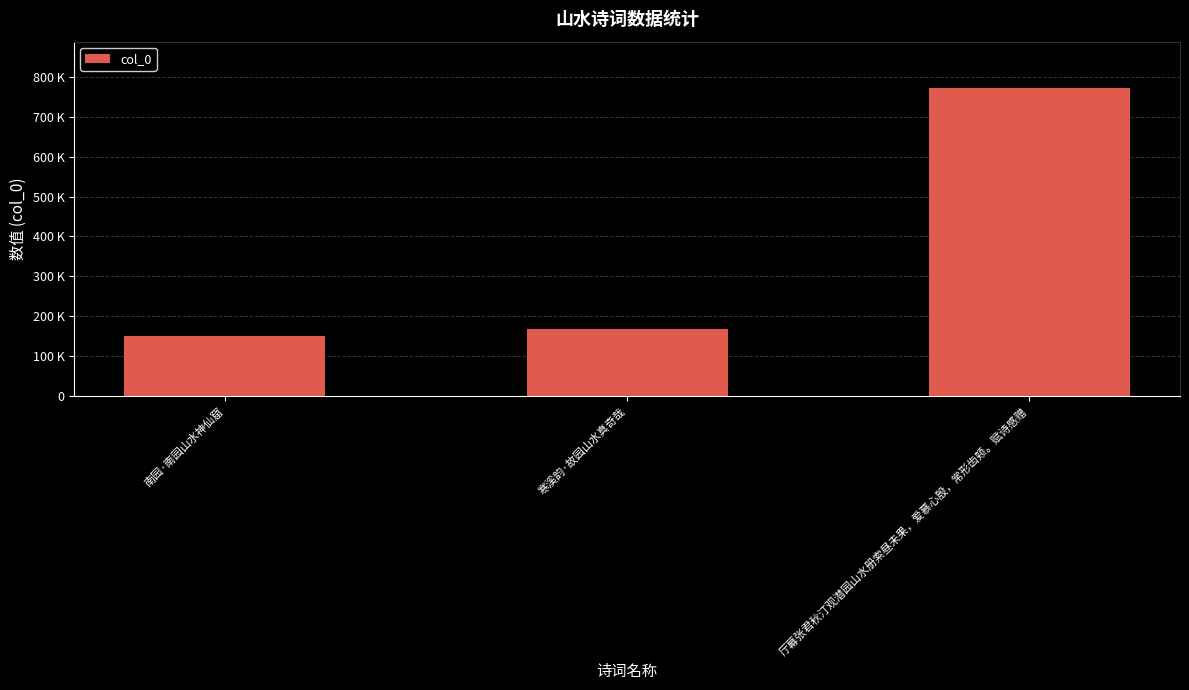

What is the sum of the values at 南园·南园山水神仙窟 and 厅幕张君秋汀观潜园山水册索昼未果，爱慕心殷，常形齿颊。赋诗感赠?

922698